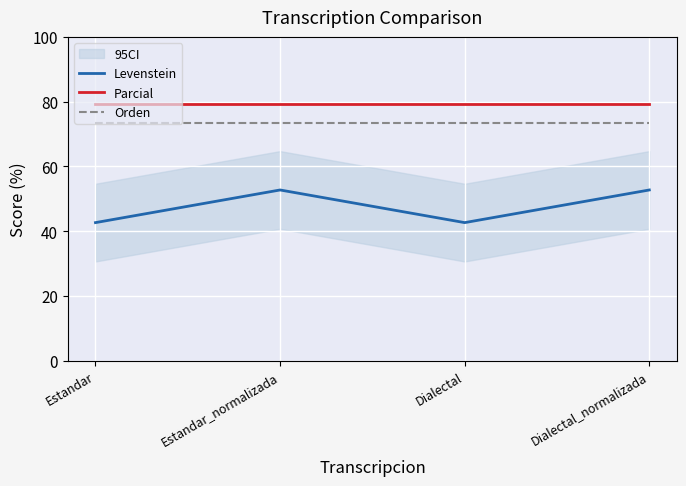

True or false: Levenstein and Orden cross at least once.

False